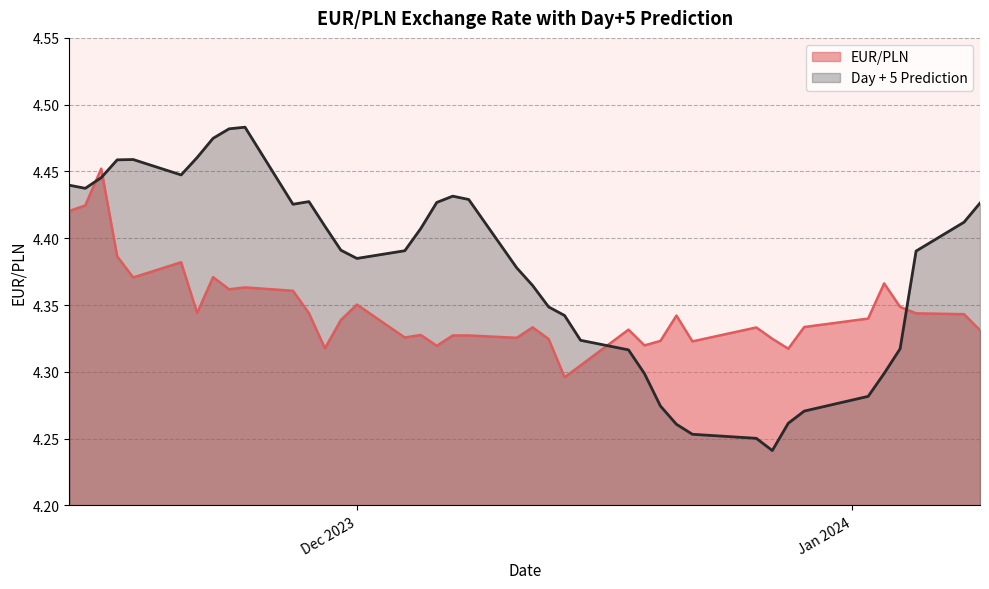

True or false: EUR/PLN has a value of 7.1 at 2023-11-22.

False